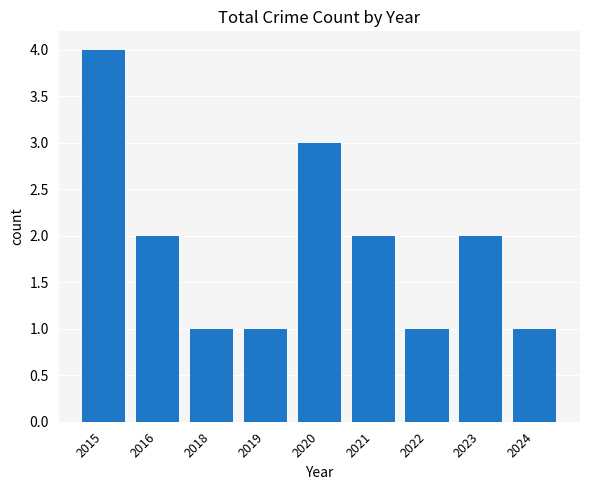

Between 2024 and 2020, which is larger?

2020